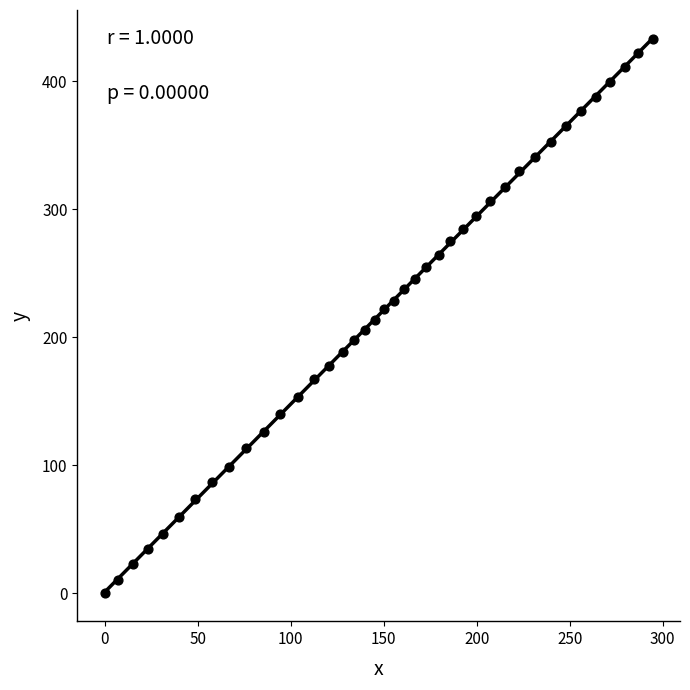

What is the range of Y values (max minus min)?

432.6